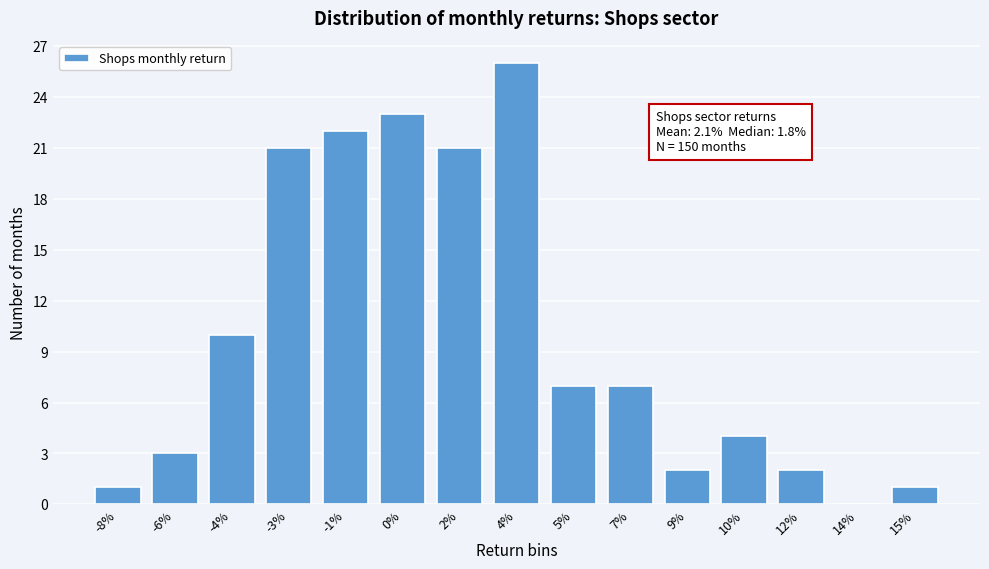

Reading left to right, transcribe all the data shown in this chart.

-8%=1	-6%=3	-4%=10	-3%=21	-1%=22	0%=23	2%=21	4%=26	5%=7	7%=7	9%=2	10%=4	12%=2	14%=0	15%=1